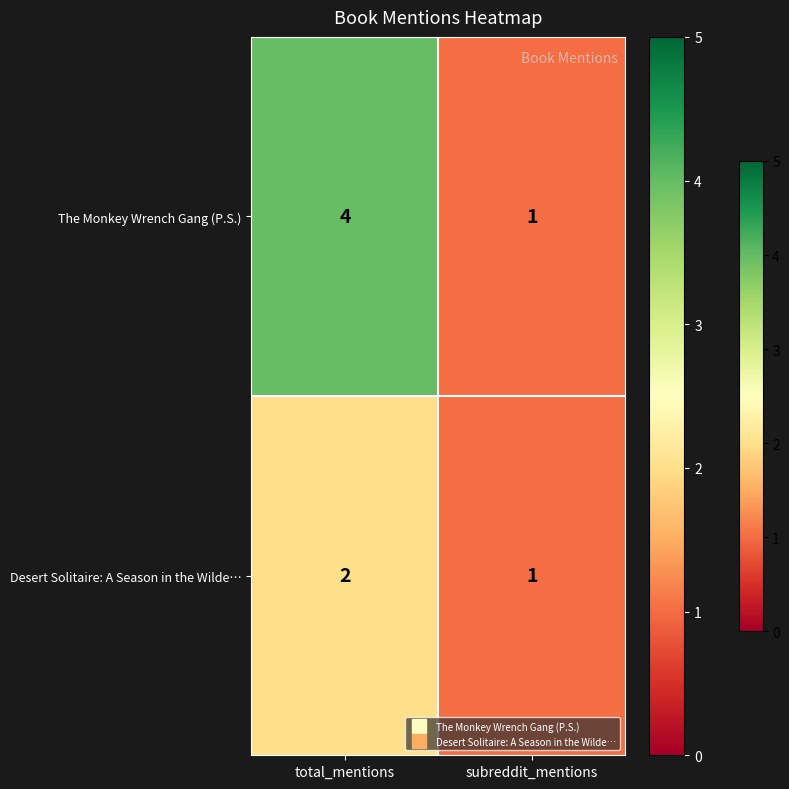

Which series has the largest range (max minus min)?

The Monkey Wrench Gang (P.S.)